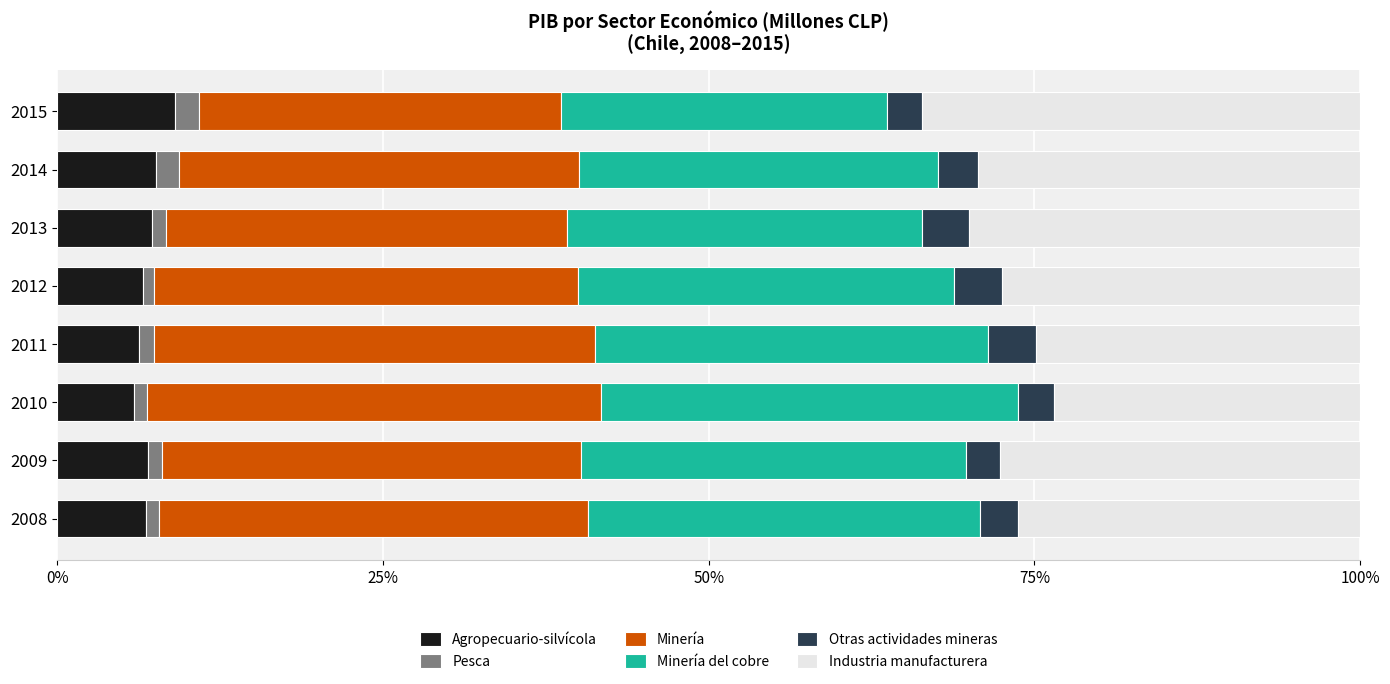

What is the maximum value for Agropecuario-silvícola?

9.0